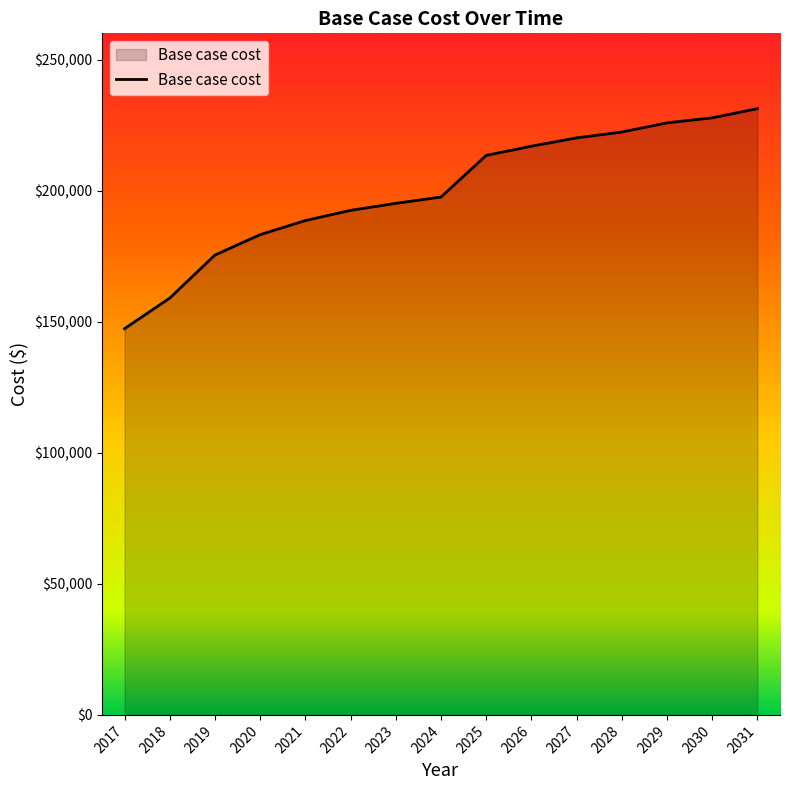

What is the change in value from 2029 to 2031?

+5414.7